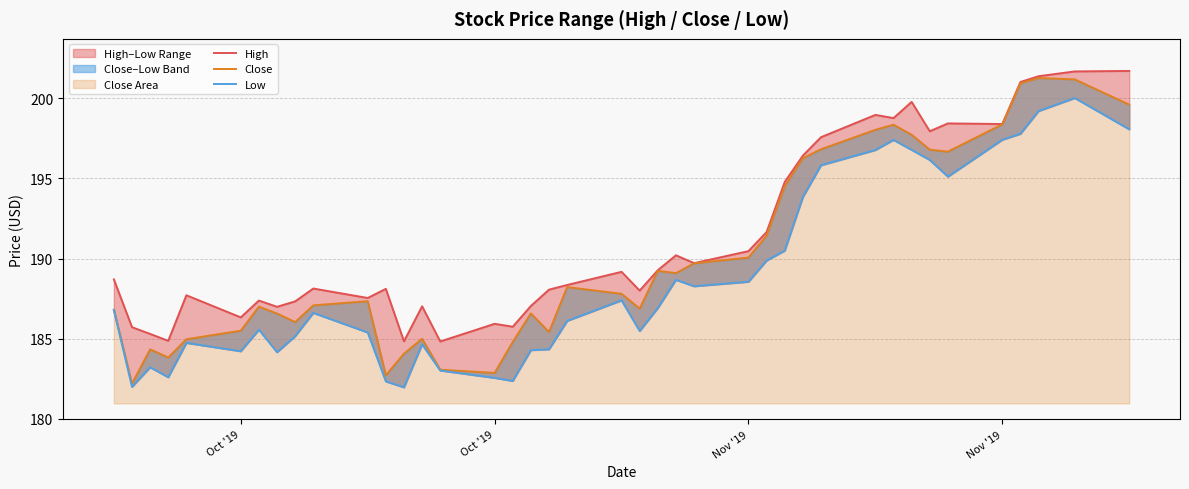

Reading right to left, what are all the values shown in this chart?

High: 201.7	201.7	201.4	201.0	198.4	198.4	197.9	199.8	198.8	198.9	197.6	196.4	194.8	191.6	190.5	189.7	190.2	189.3	188.0	189.2	188.4	188.1	187.0	185.8	185.9	184.8	187.0	184.8	188.1	187.5	188.1	187.3	187.0	187.4	186.3	187.7	184.9	185.3	185.7	188.7
Close: 199.6	201.2	201.2	200.9	198.4	196.7	196.8	197.7	198.3	198.0	196.8	196.2	194.5	191.4	190.1	189.7	189.1	189.2	186.9	187.8	188.2	185.4	186.6	184.8	182.9	183.1	185.0	184.1	182.7	187.3	187.1	186.0	186.6	187.0	185.5	185.0	183.8	184.3	182.2	186.8
Low: 198.1	200.0	199.2	197.8	197.4	195.1	196.1	196.8	197.4	196.8	195.8	193.8	190.5	189.9	188.6	188.3	188.7	186.9	185.5	187.4	186.1	184.3	184.3	182.4	182.6	183.0	184.6	182.0	182.3	185.4	186.6	185.2	184.2	185.6	184.2	184.7	182.6	183.2	182.0	186.8